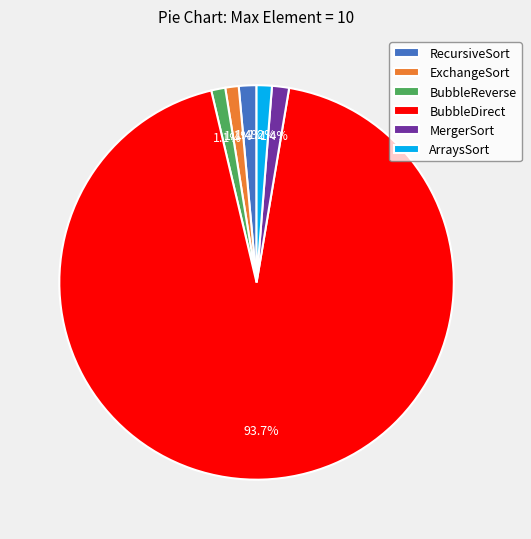

What percentage is the BubbleDirect slice, to the nearest percent?

94%